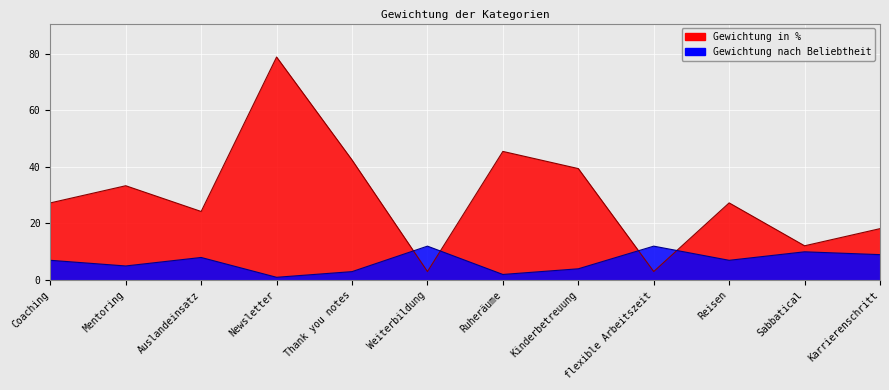

What is the lowest value of the Gewichtung nach Beliebtheit series?

1.0